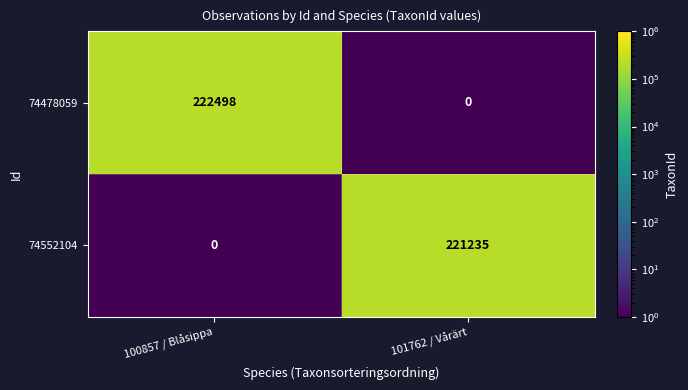

What is the sum of all 74478059 values?

222498